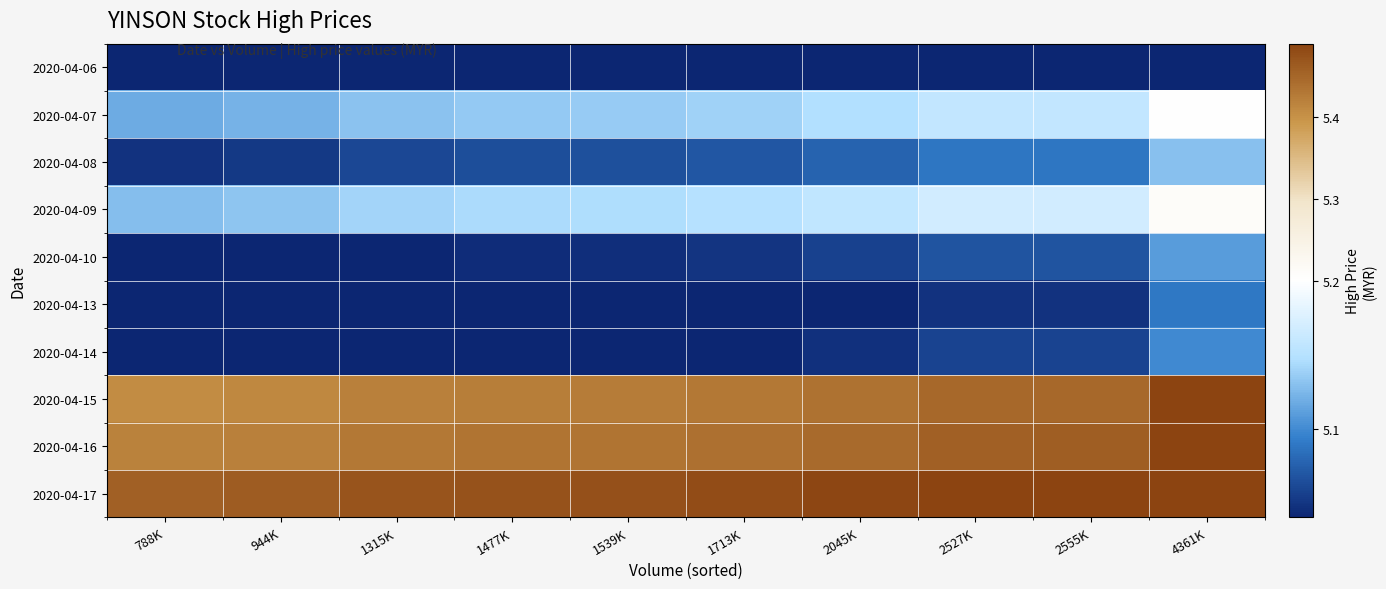

Reading left to right, list all the values displayed in this chart.

2020-04-06: 788K=4.9	944K=4.9	1315K=4.9	1477K=4.9	1539K=4.9	1713K=4.9	2045K=4.9	2527K=4.9	2555K=4.9	4361K=5.0
2020-04-07: 788K=5.1	944K=5.1	1315K=5.1	1477K=5.1	1539K=5.1	1713K=5.1	2045K=5.1	2527K=5.2	2555K=5.2	4361K=5.2
2020-04-08: 788K=5.0	944K=5.1	1315K=5.1	1477K=5.1	1539K=5.1	1713K=5.1	2045K=5.1	2527K=5.1	2555K=5.1	4361K=5.1
2020-04-09: 788K=5.1	944K=5.1	1315K=5.1	1477K=5.1	1539K=5.1	1713K=5.1	2045K=5.2	2527K=5.2	2555K=5.2	4361K=5.2
2020-04-10: 788K=5.0	944K=5.0	1315K=5.0	1477K=5.0	1539K=5.0	1713K=5.0	2045K=5.1	2527K=5.1	2555K=5.1	4361K=5.1
2020-04-13: 788K=5.0	944K=5.0	1315K=5.0	1477K=5.0	1539K=5.0	1713K=5.0	2045K=5.0	2527K=5.0	2555K=5.0	4361K=5.1
2020-04-14: 788K=5.0	944K=5.0	1315K=5.0	1477K=5.0	1539K=5.0	1713K=5.0	2045K=5.0	2527K=5.1	2555K=5.1	4361K=5.1
2020-04-15: 788K=5.4	944K=5.4	1315K=5.4	1477K=5.4	1539K=5.4	1713K=5.4	2045K=5.4	2527K=5.4	2555K=5.4	4361K=5.5
2020-04-16: 788K=5.4	944K=5.4	1315K=5.4	1477K=5.4	1539K=5.4	1713K=5.4	2045K=5.4	2527K=5.5	2555K=5.5	4361K=5.5
2020-04-17: 788K=5.5	944K=5.5	1315K=5.5	1477K=5.5	1539K=5.5	1713K=5.5	2045K=5.5	2527K=5.5	2555K=5.5	4361K=5.5